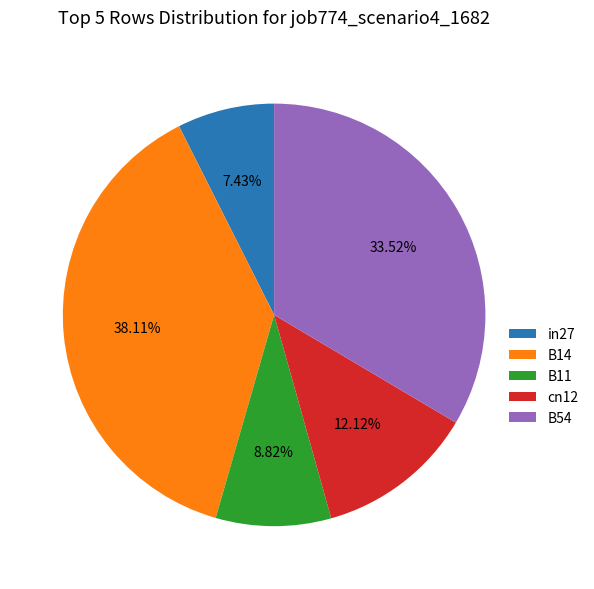

To the nearest percent, what percentage of the pie is in27?

7%